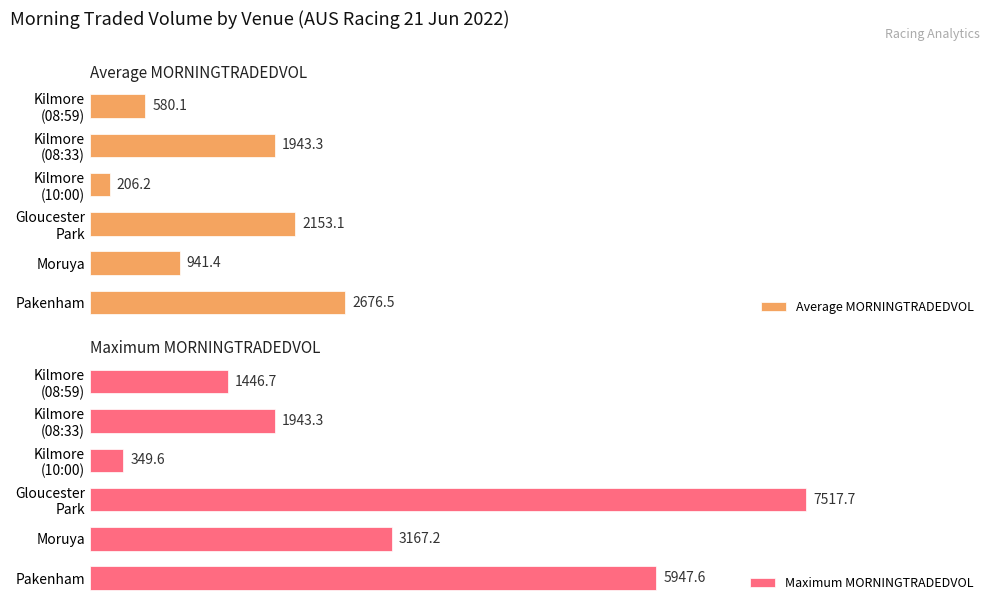

What is the smallest value displayed?

206.2